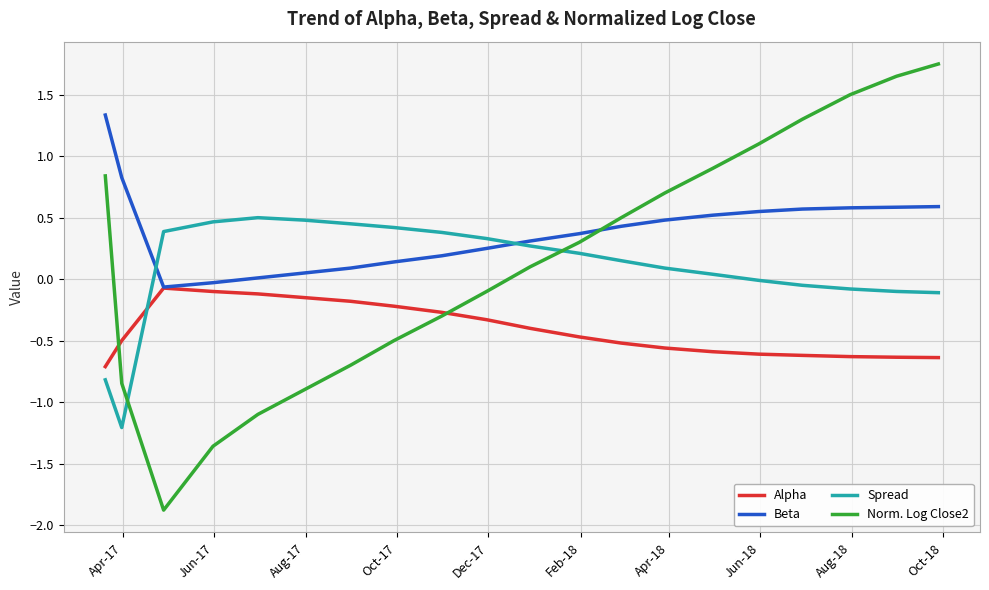

True or false: Spread and Norm. Log Close2 intersect in this chart.

True